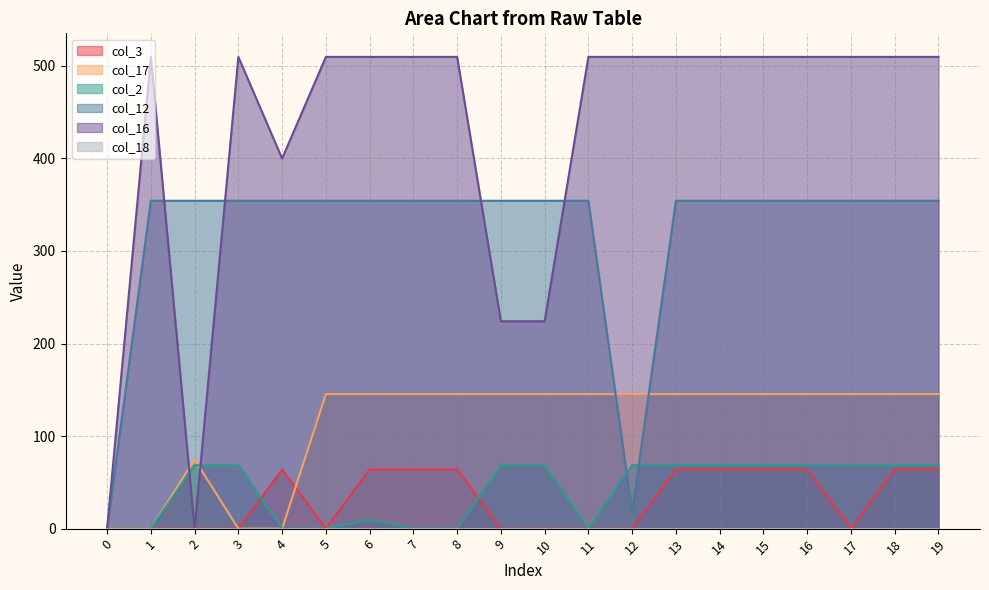

At how many categories does at least one series exceed 90?

19